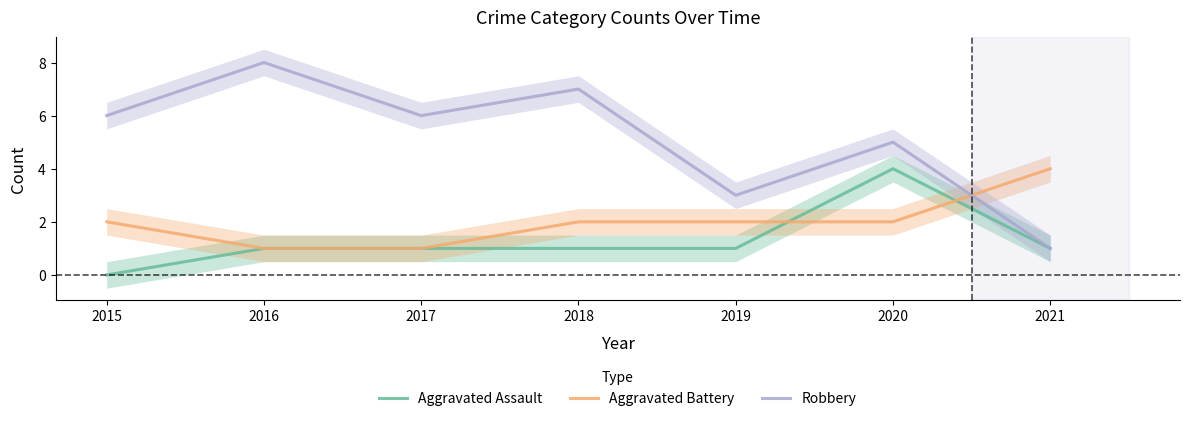

What is the sum of all Aggravated Assault values?

9